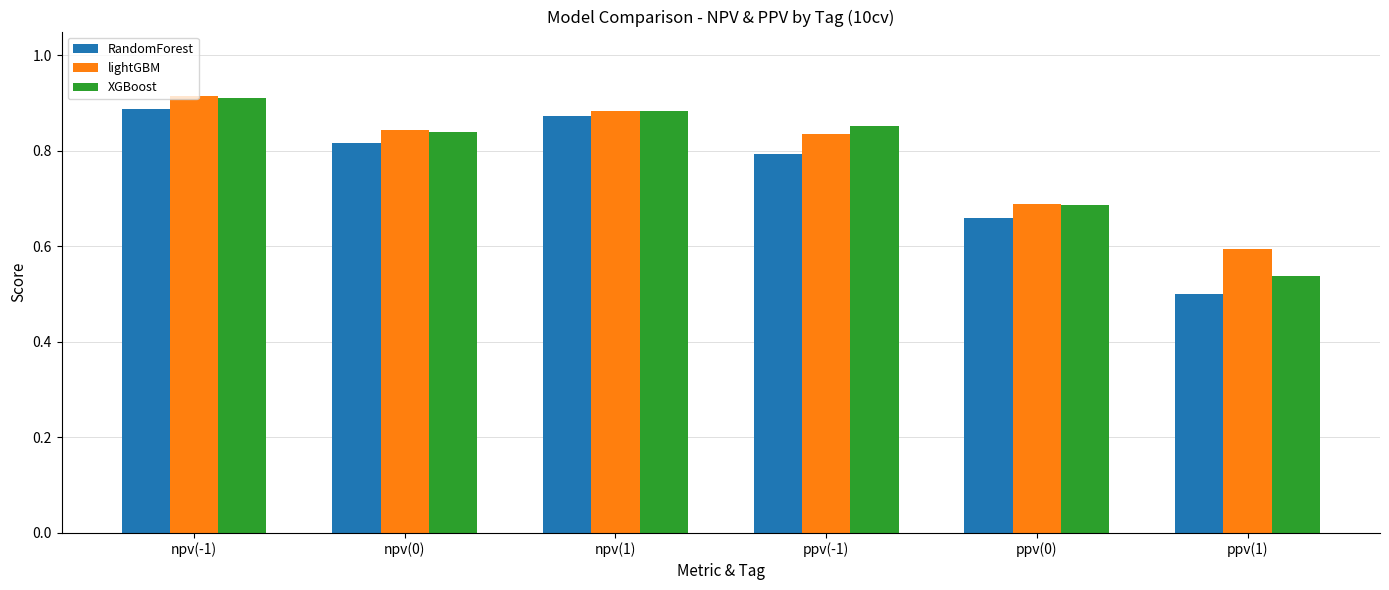

Which series has the largest range (max minus min)?

RandomForest